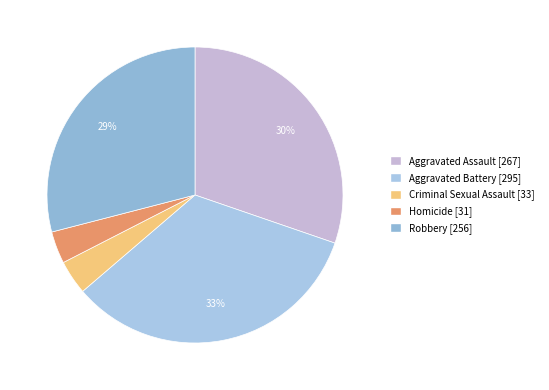

How many segments does this pie chart have?

5